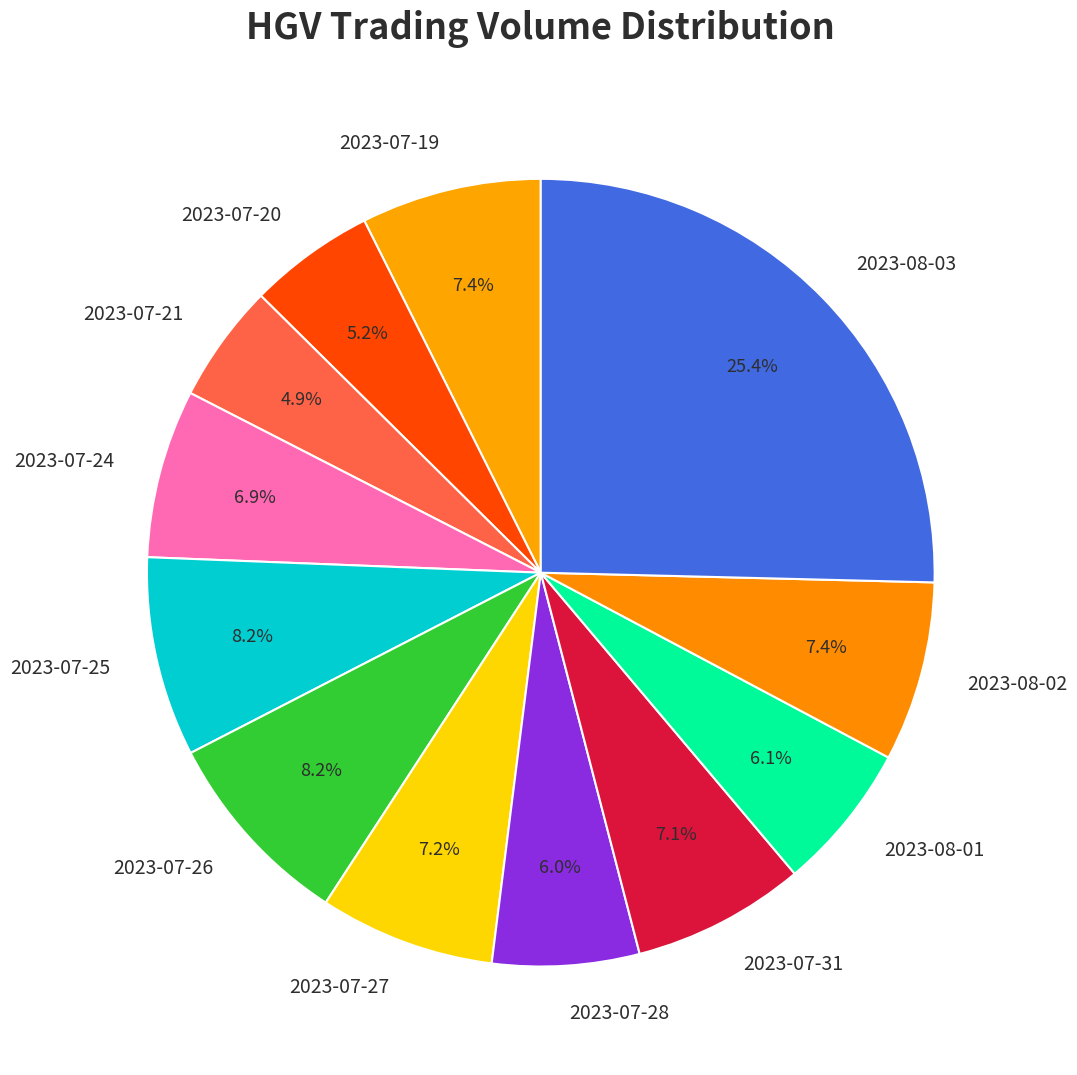

Is the sum of 2023-08-03 and 2023-08-02 greater than half?

No